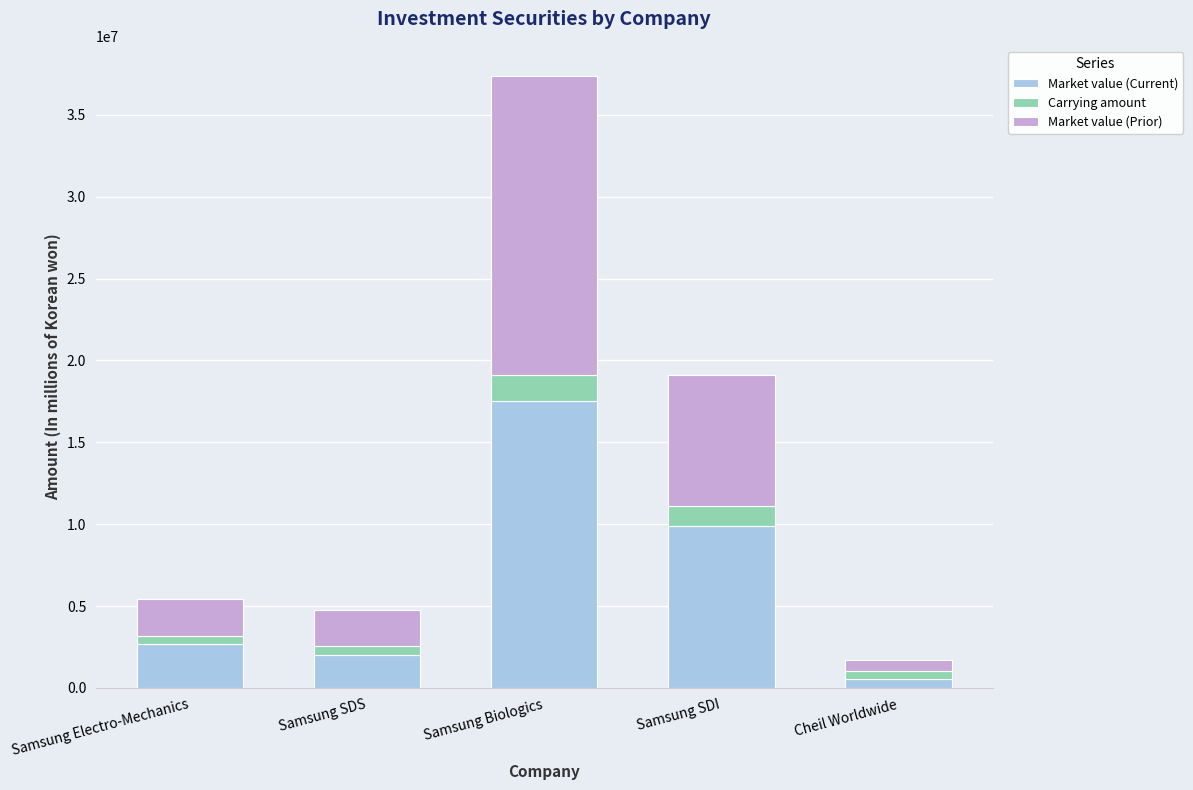

True or false: Market value (Current) has a value of 1026749 at Samsung Electro-Mechanics.

False